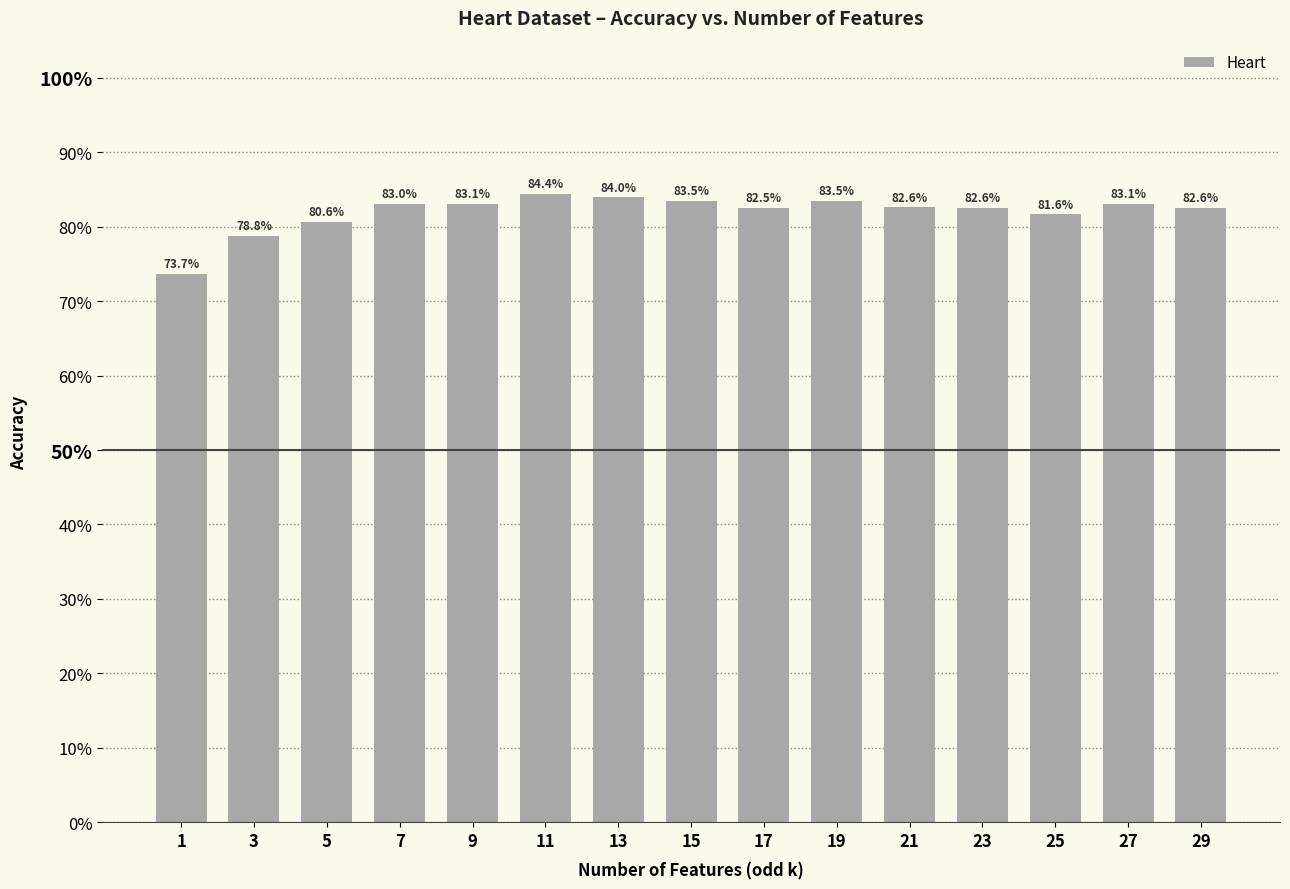

Reading right to left, list all the values displayed in this chart.

0.8	0.8	0.8	0.8	0.8	0.8	0.8	0.8	0.8	0.8	0.8	0.8	0.8	0.8	0.7